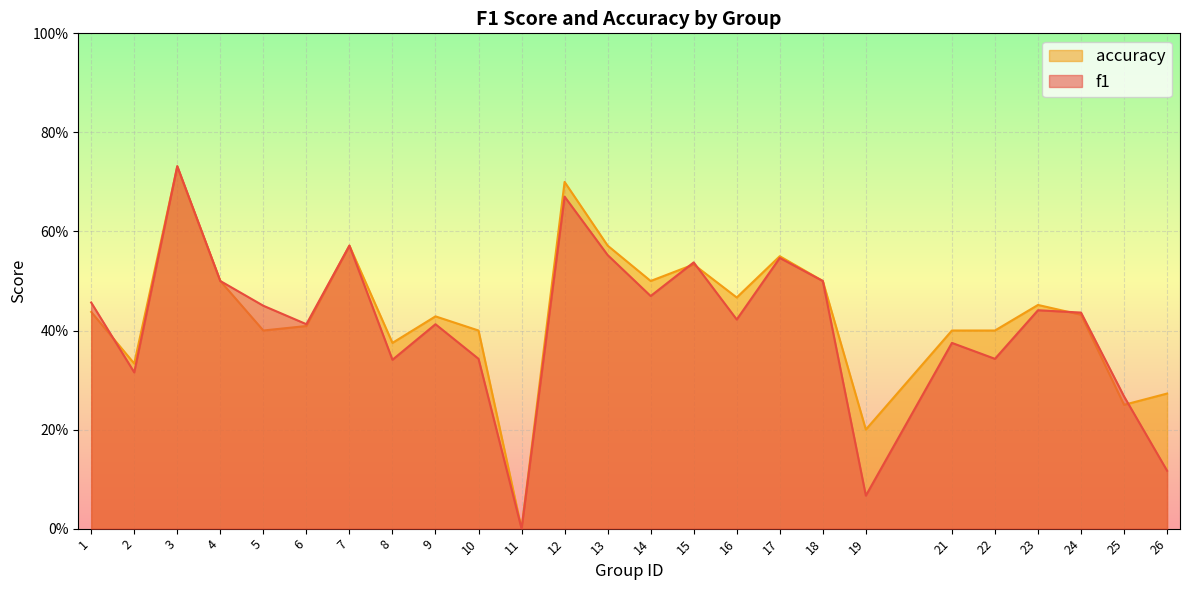

What are all the series names shown in the legend?

accuracy, f1